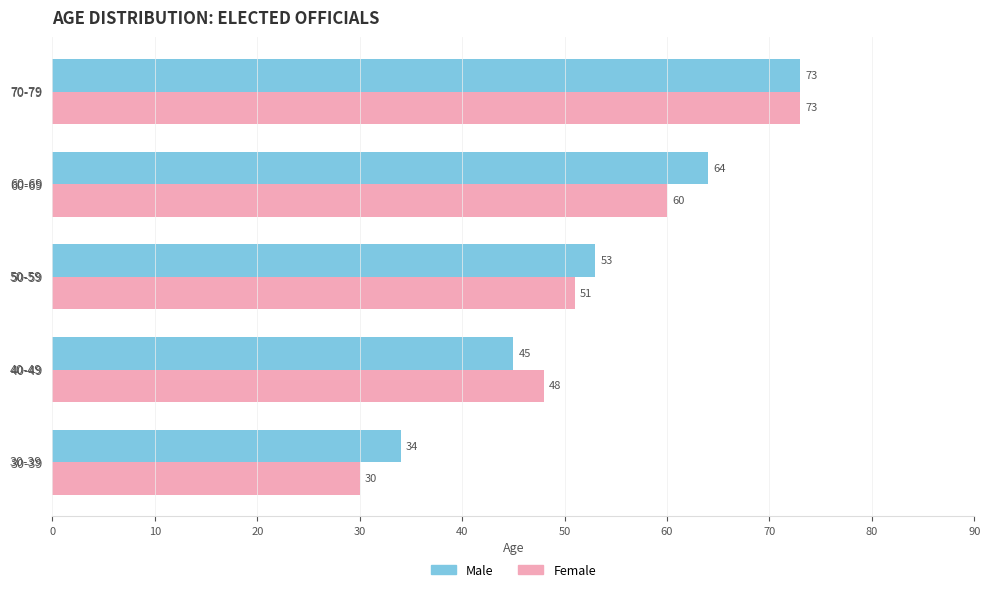

What is the average value of the Male series?

54